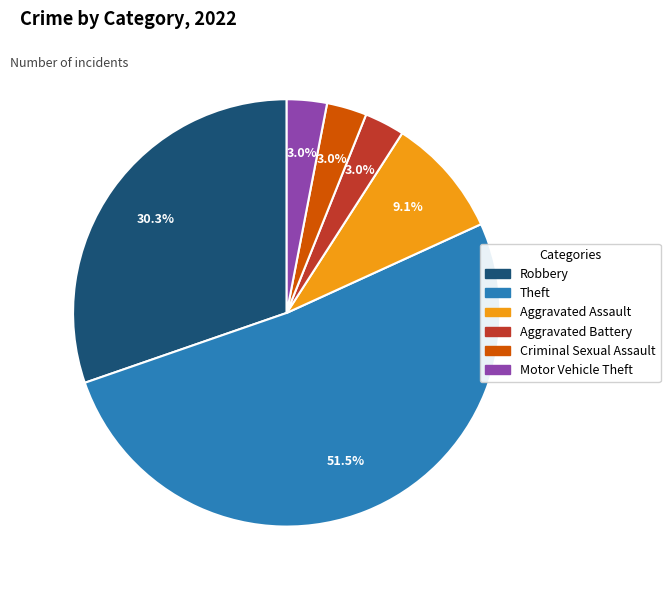

Combined, what portion of the pie is Aggravated Battery and Aggravated Assault?

12.1%